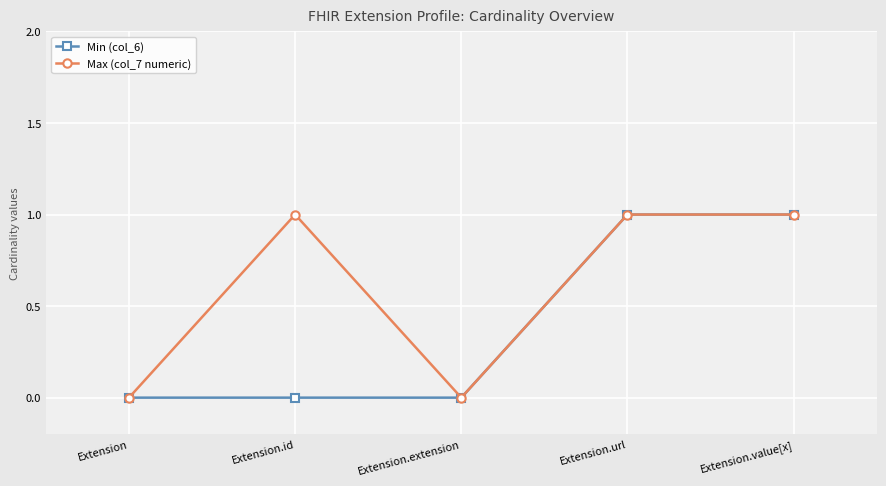

What is the label of the 5th point from the right?

Extension